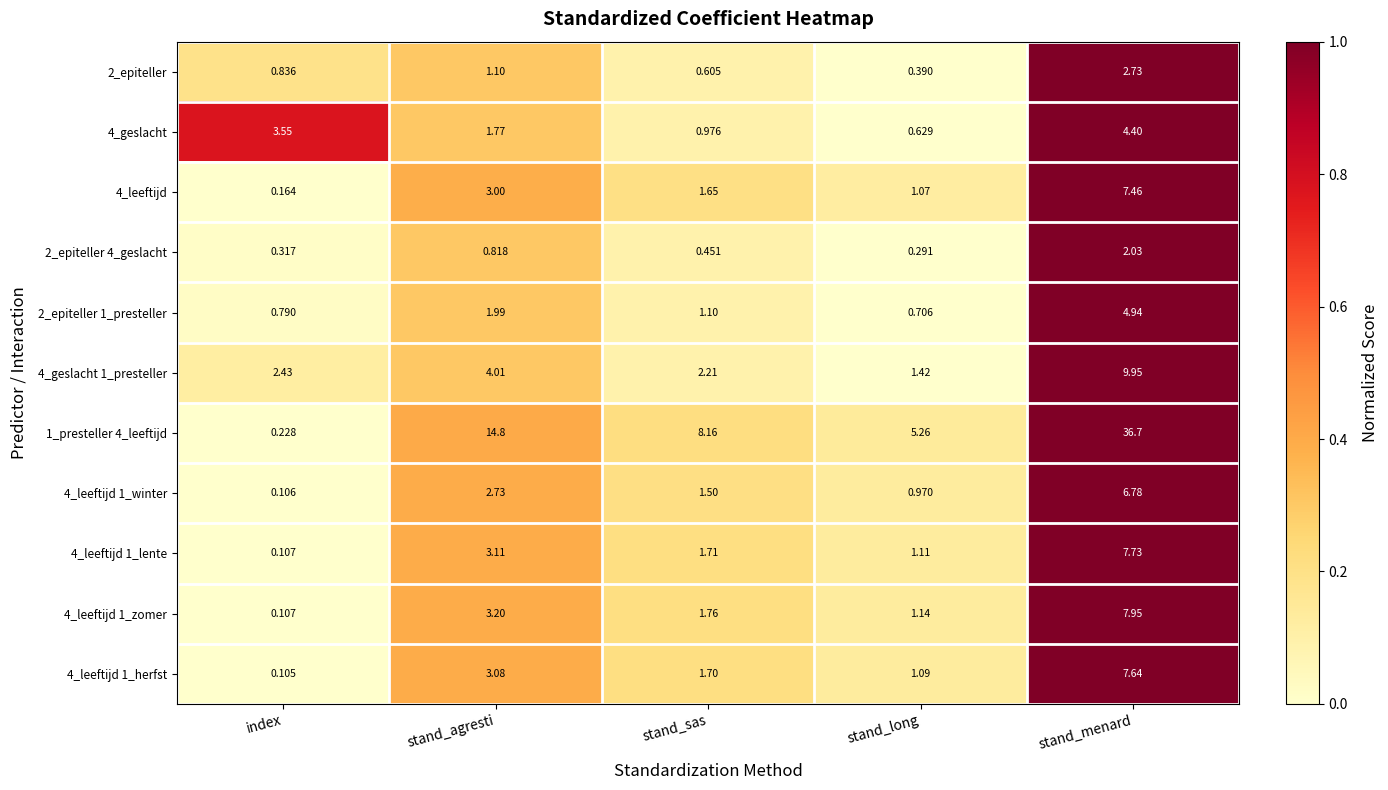

Where is 4_leeftijd 1_winter nearest to the value 3?

stand_agresti